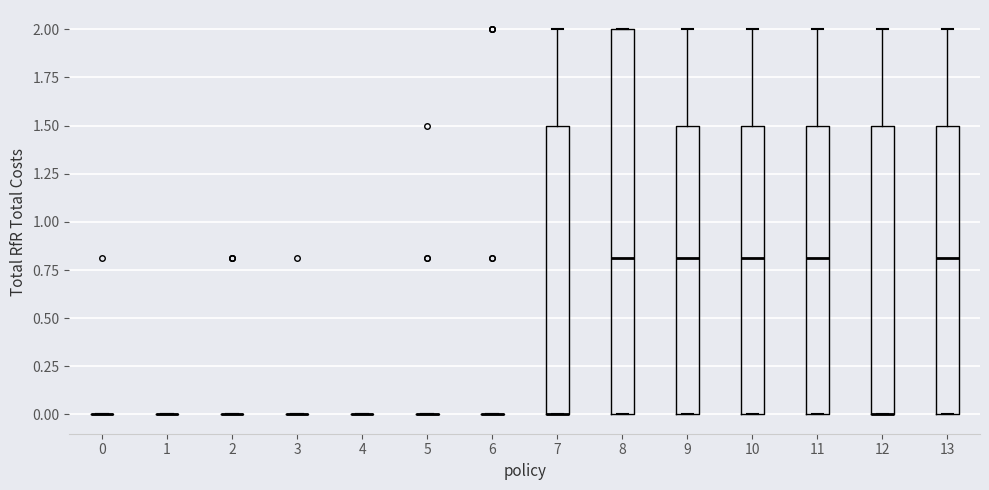

Reading left to right, read every box against the y-axis: the position of its median line, the range the box covers, and the ends of its whiskers. The values are not printed on the chart, so give them approximately, as read against the axis.

0: box collapsed to a line at 0.0, whiskers 0.0 to 0.0
1: box collapsed to a line at 0.0, whiskers 0.0 to 0.0
2: box collapsed to a line at 0.0, whiskers 0.0 to 0.0
3: box collapsed to a line at 0.0, whiskers 0.0 to 0.0
4: box collapsed to a line at 0.0, whiskers 0.0 to 0.0
5: box collapsed to a line at 0.0, whiskers 0.0 to 0.0
6: box collapsed to a line at 0.0, whiskers 0.0 to 0.0
7: median 0.0 (drawn on the box's lower edge), box 0.0 to 1.5, whiskers 0.0 to 2.0
8: median 0.8, box 0.0 to 2.0, whiskers 0.0 to 2.0
9: median 0.8, box 0.0 to 1.5, whiskers 0.0 to 2.0
10: median 0.8, box 0.0 to 1.5, whiskers 0.0 to 2.0
11: median 0.8, box 0.0 to 1.5, whiskers 0.0 to 2.0
12: median 0.0 (drawn on the box's lower edge), box 0.0 to 1.5, whiskers 0.0 to 2.0
13: median 0.8, box 0.0 to 1.5, whiskers 0.0 to 2.0